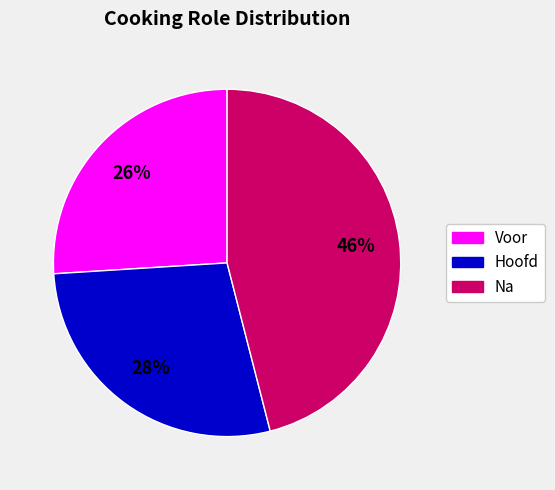

How many slices are in this pie chart?

3